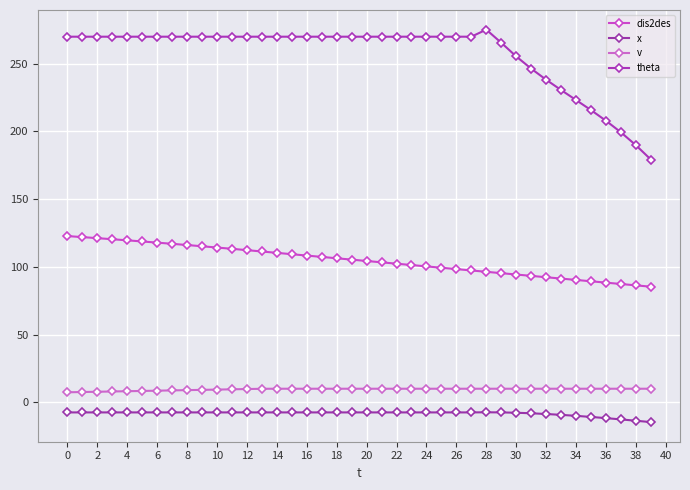

What is the label of the 31st point from the left?

30